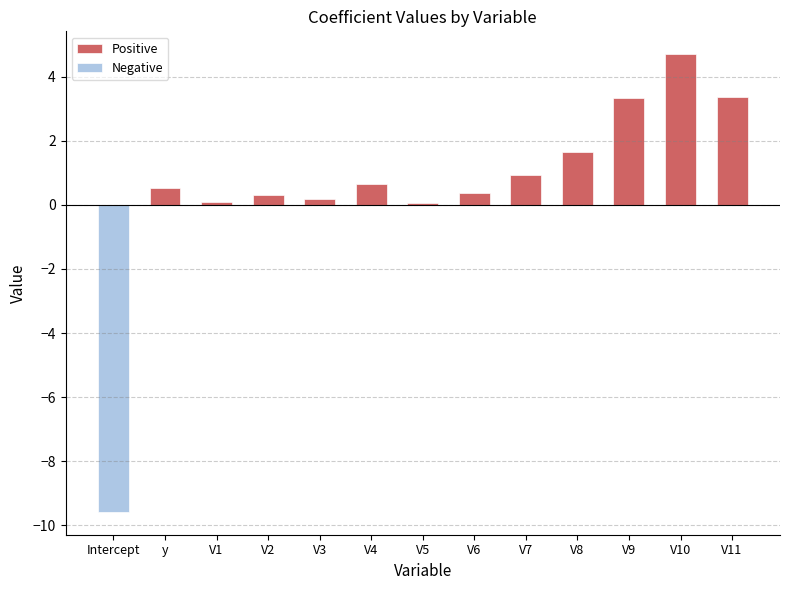

How many series are shown in this chart?

2